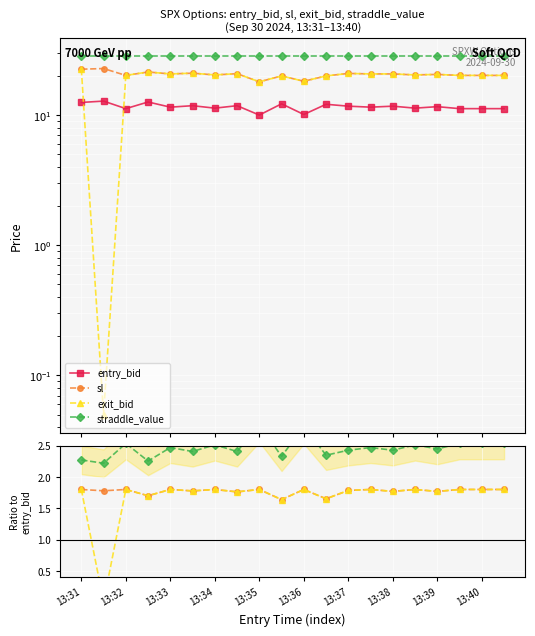

What is the difference between the maximum and minimum values in the entry_bid series?

2.8